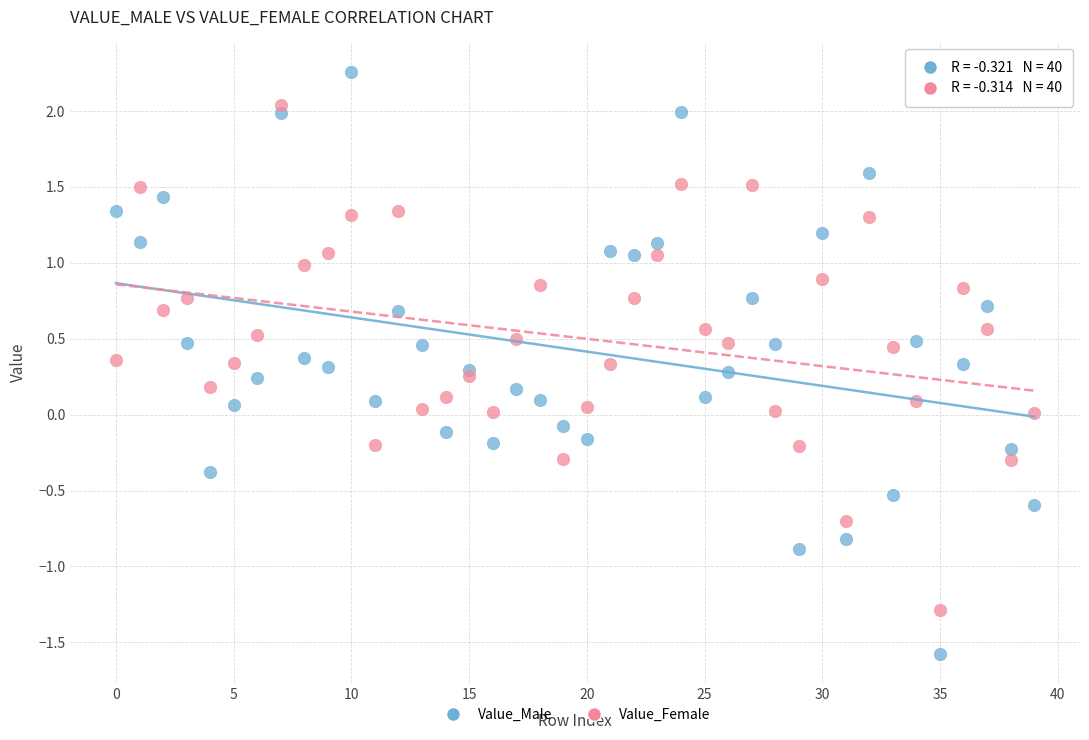

Which series reaches the minimum Y coordinate?

Value_Male